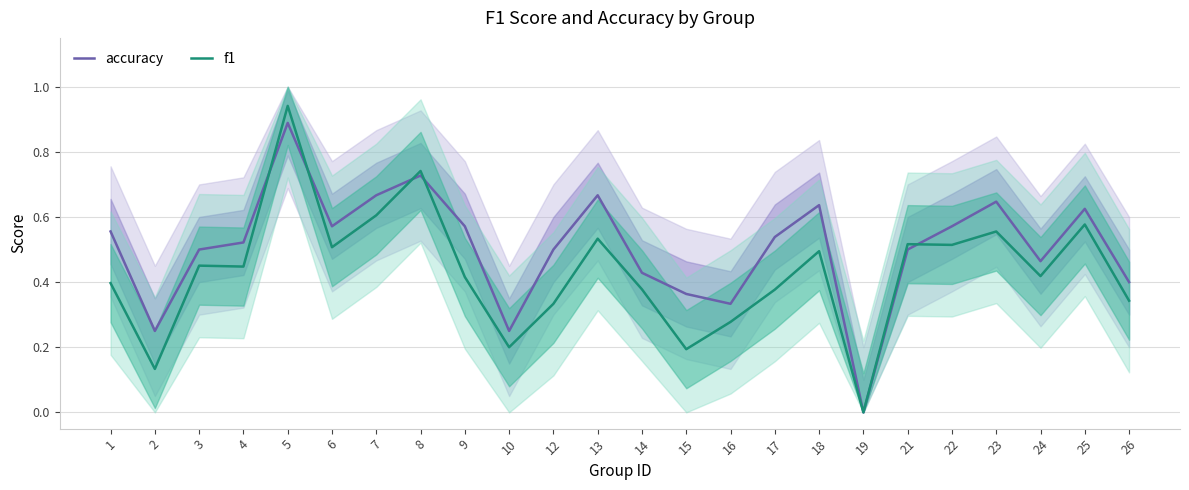

What is the sum of all accuracy values?

12.2